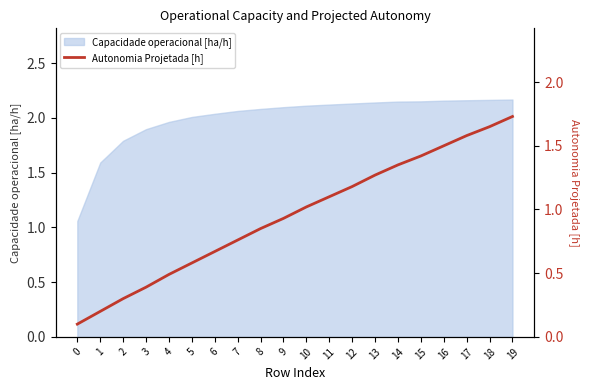

Rank the categories by value from highest to lowest.

19, 18, 17, 16, 15, 14, 13, 12, 11, 10, 9, 8, 7, 6, 5, 4, 3, 2, 1, 0